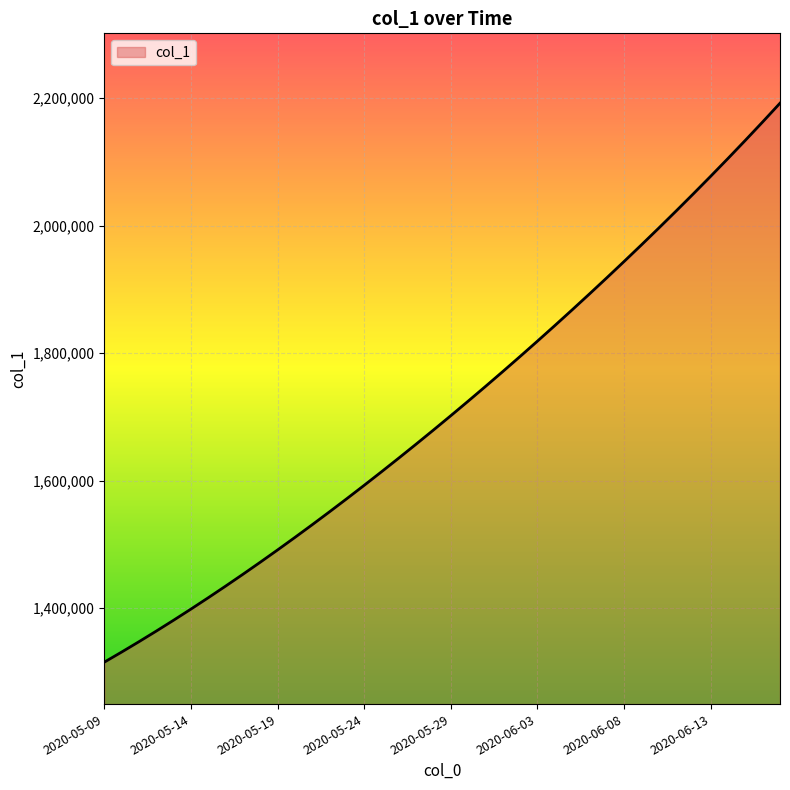

What is the greatest value displayed?

2192182.0